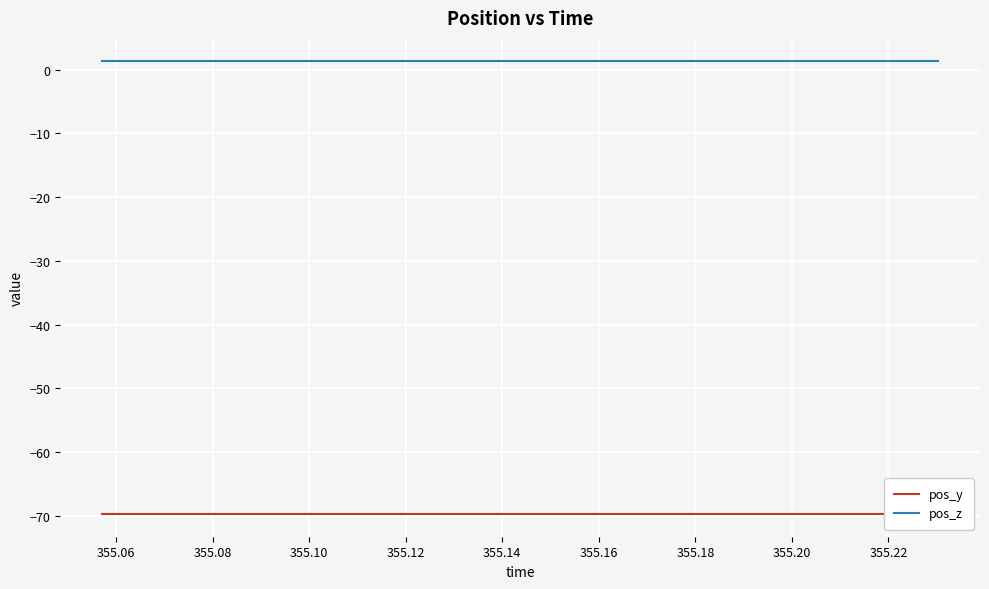

What is the sum of all pos_z values?

28.0